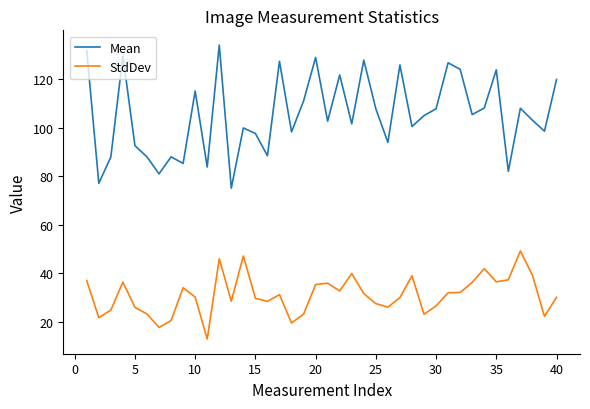

Which series has the widest spread of values?

Mean